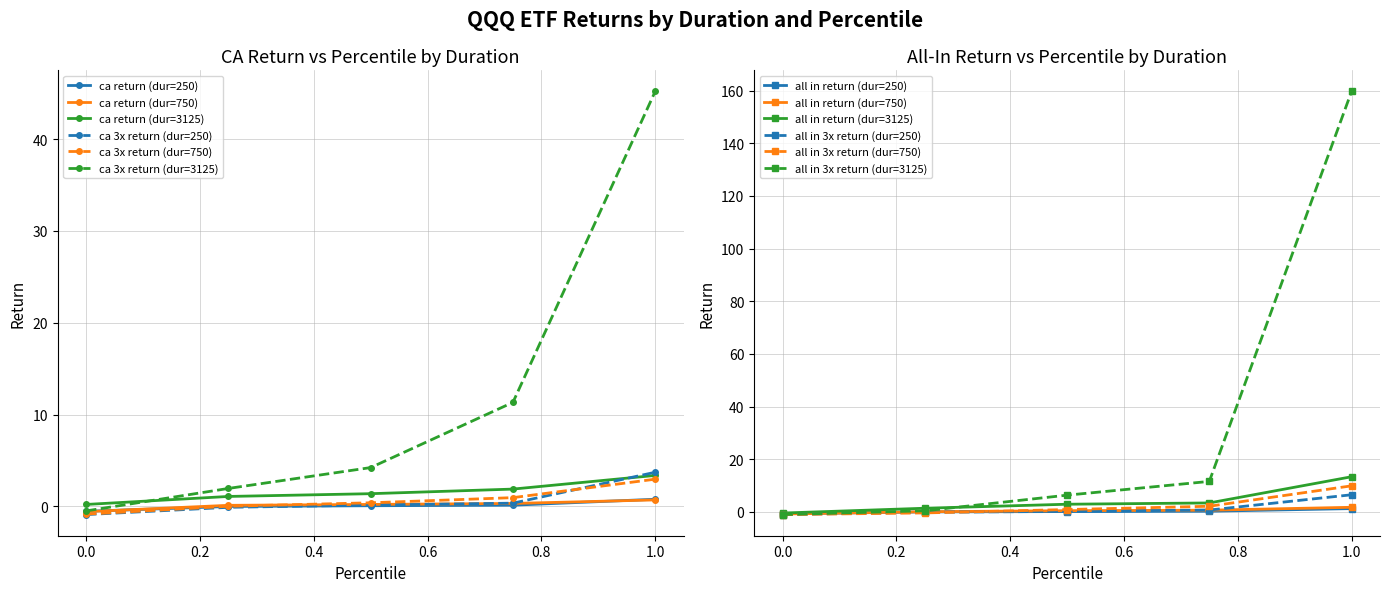

Is this an area chart (filled region under the line)?

No